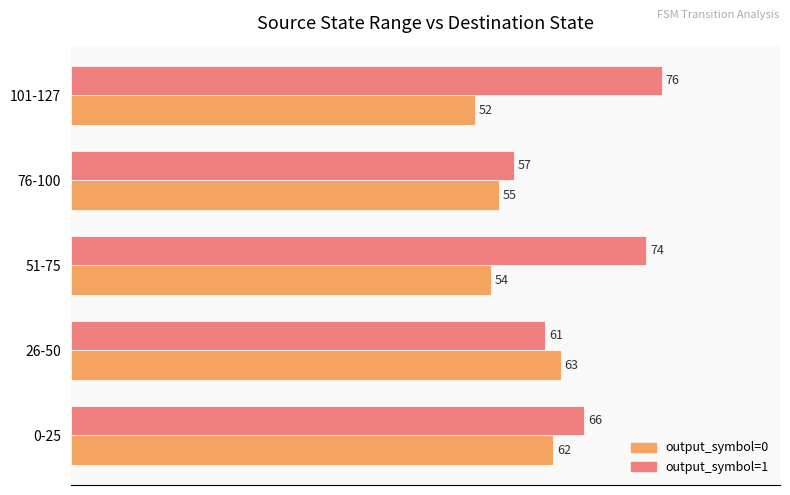

List the series in order of their peak value, highest first.

output_symbol=1, output_symbol=0